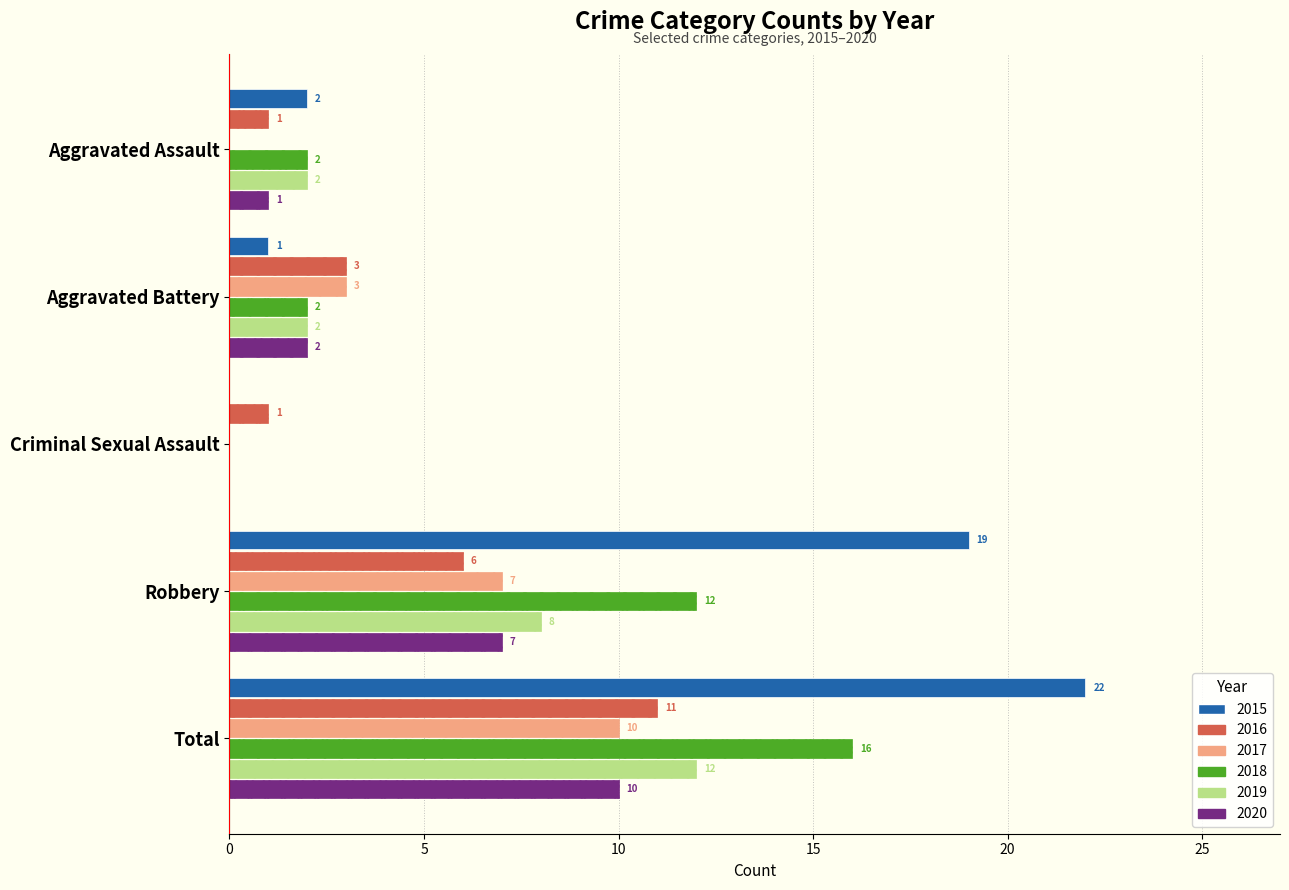

What is the total value across all series at Total?

81